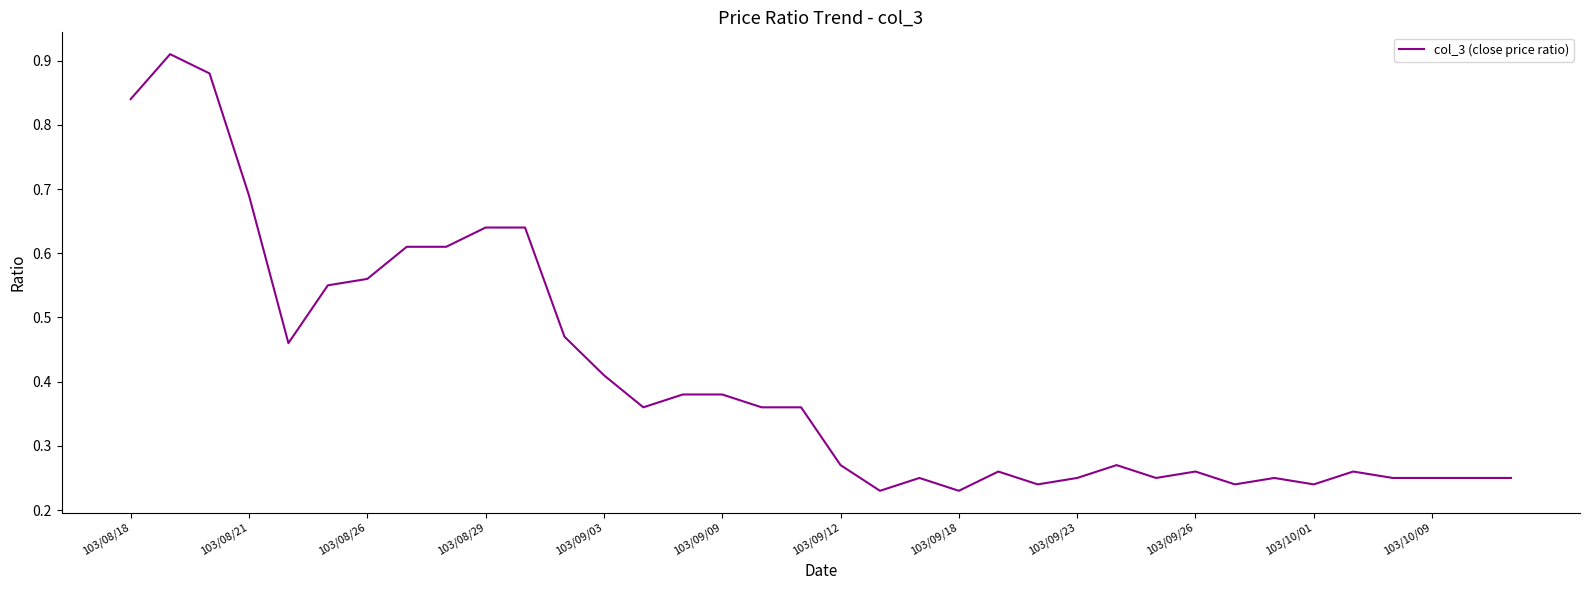

The value at 103/10/01 is 0.1. True or false?

False